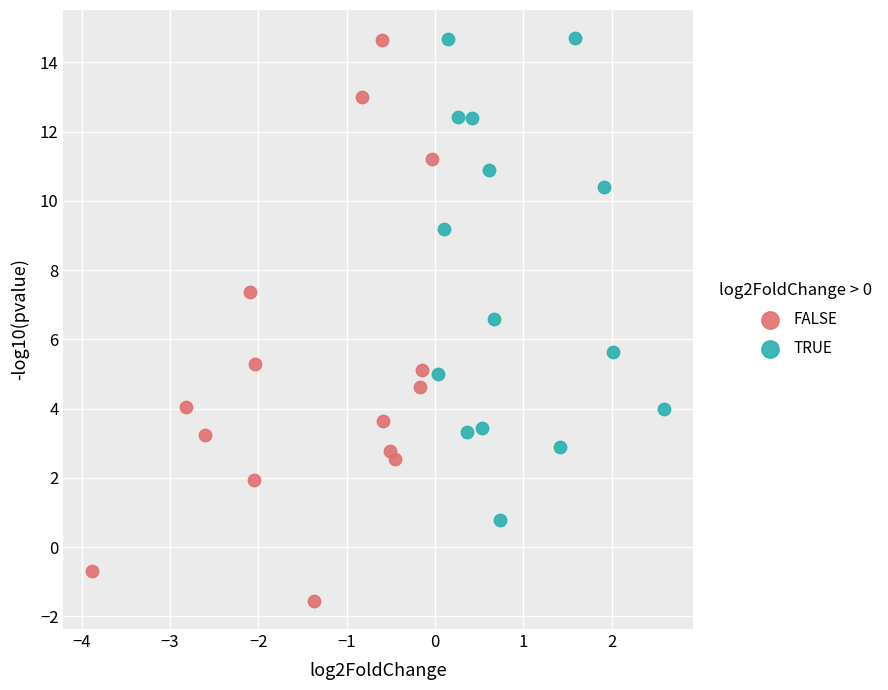

Which series has the largest Y range (max minus min)?

FALSE